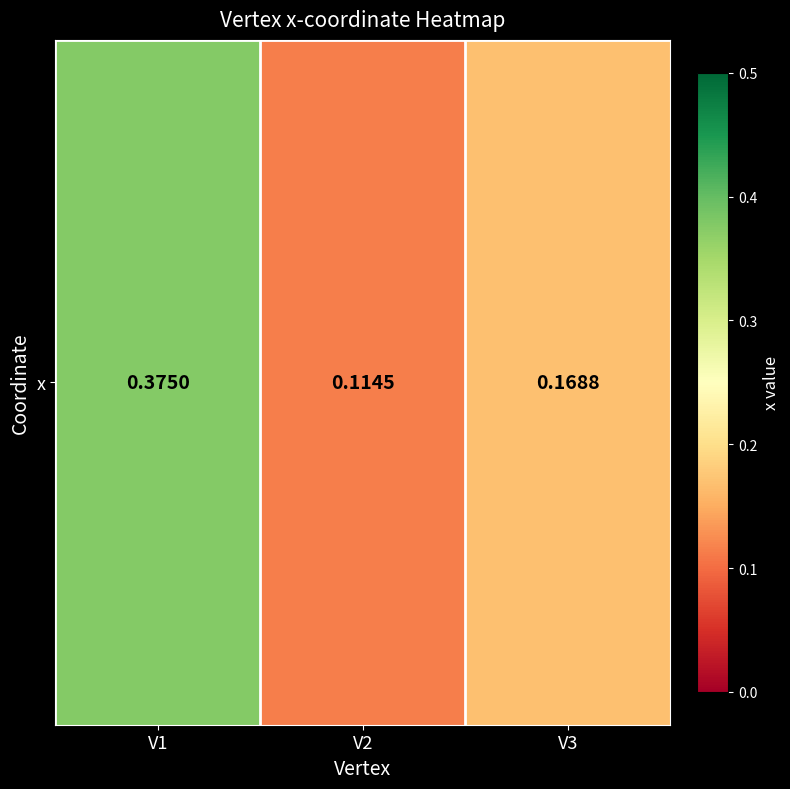

Reading left to right, what are all the values shown in this chart?

0.4	0.1	0.2